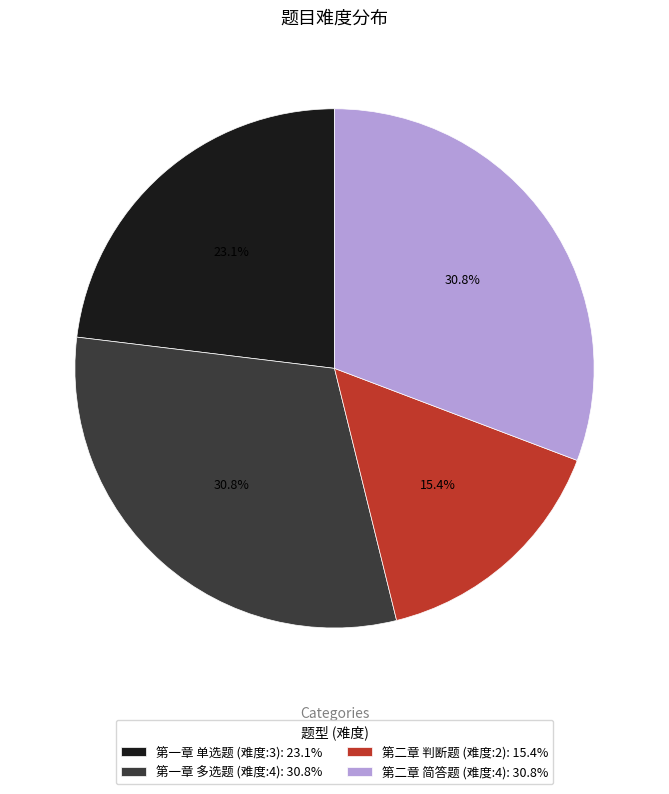

Is there any slice that represents more than half of the pie?

No